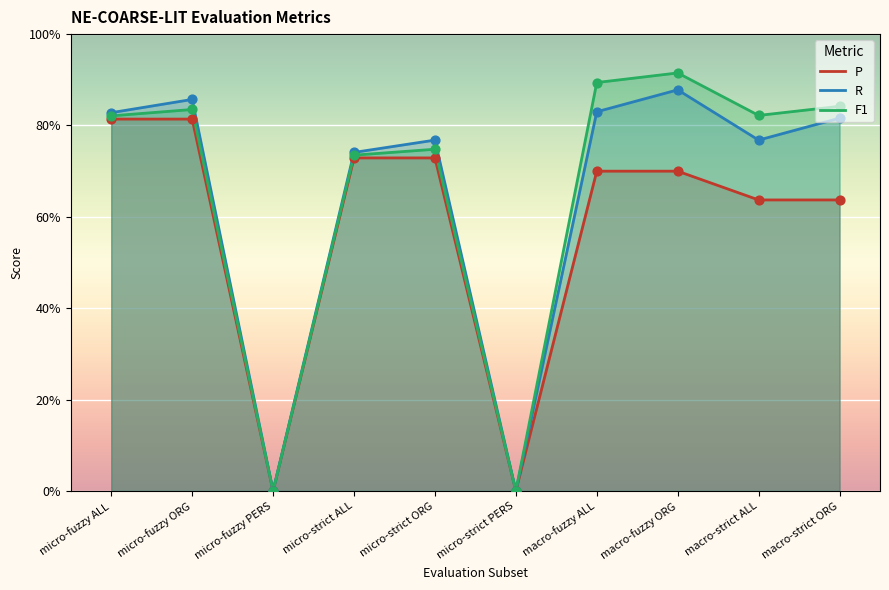

At which category is the sum across all series the highest?

micro-fuzzy ORG